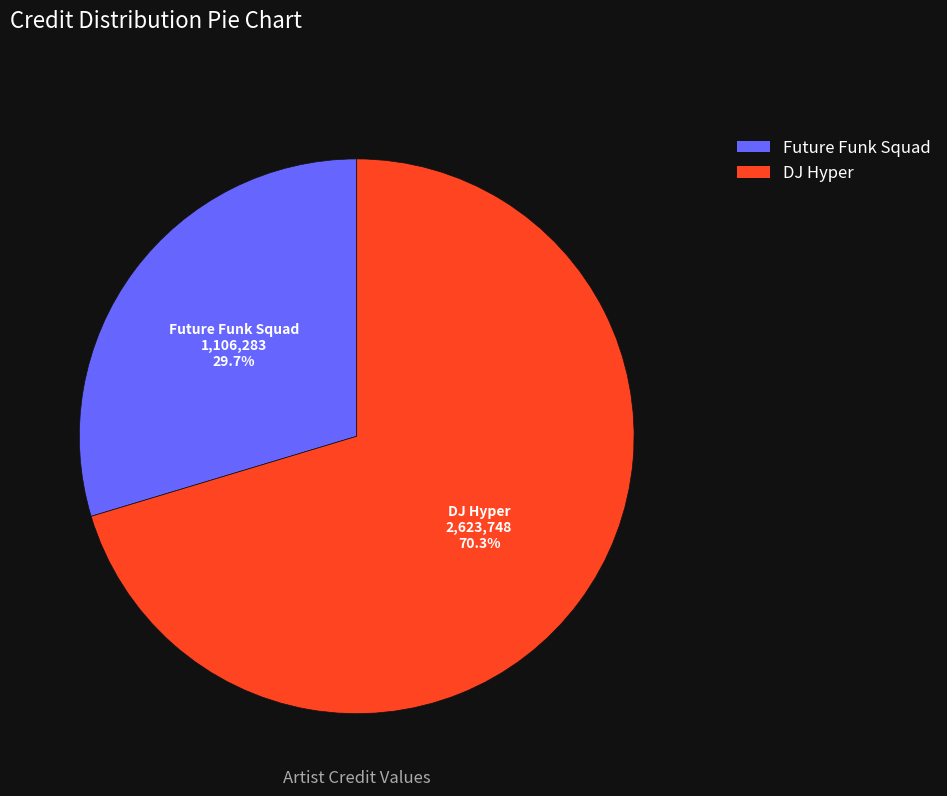

Which category accounts for the majority?

DJ Hyper